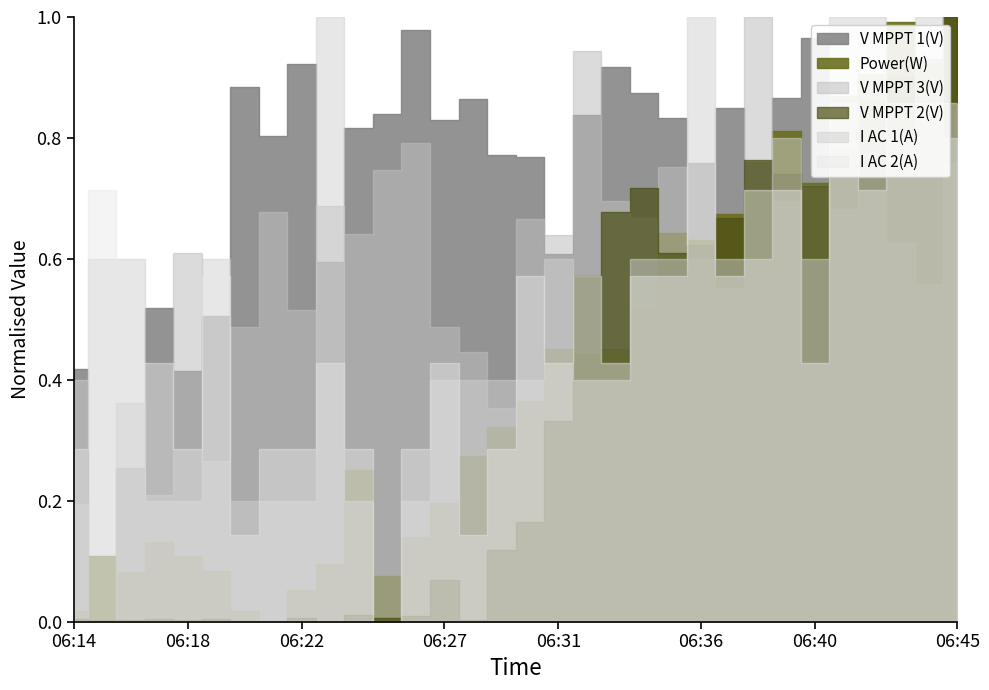

True or false: I AC 1(A) and Power(W) cross at least once.

False